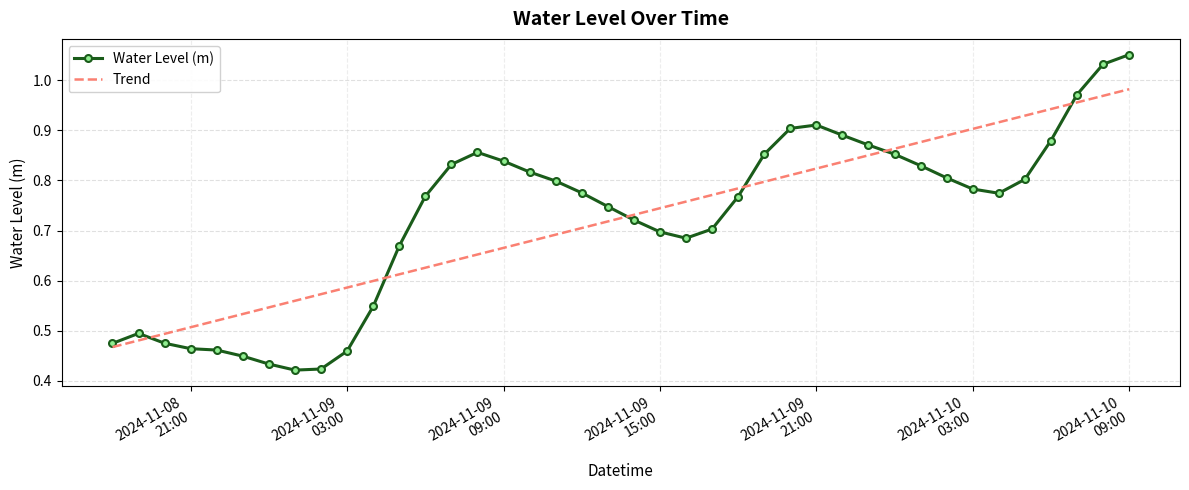

After their last crossing, which series has the higher values: Trend or Water Level (m)?

Water Level (m)